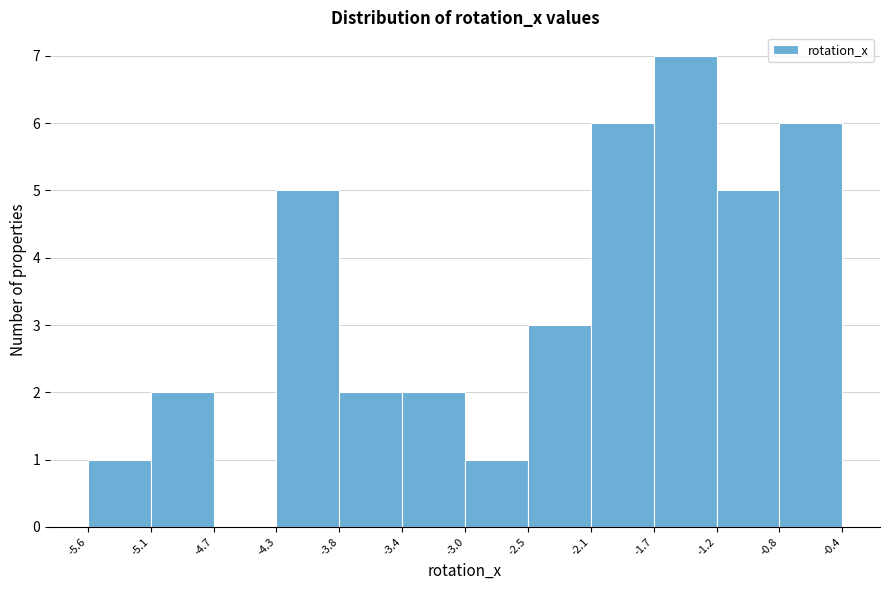

Reading left to right, transcribe this chart: for each bar, give the range it covers on the x-axis and its height. The values are not printed on the chart, so give them approximately, as read against the axis.

-5.6 to -5.1: 1
-5.1 to -4.7: 2
-4.7 to -4.3: 0
-4.3 to -3.8: 5
-3.8 to -3.4: 2
-3.4 to -3.0: 2
-3.0 to -2.5: 1
-2.5 to -2.1: 3
-2.1 to -1.7: 6
-1.7 to -1.2: 7
-1.2 to -0.8: 5
-0.8 to -0.4: 6